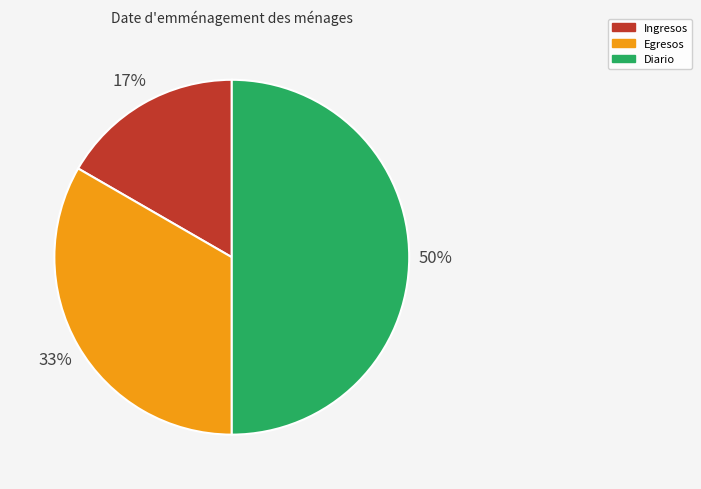

Which slice is the largest?

Diario